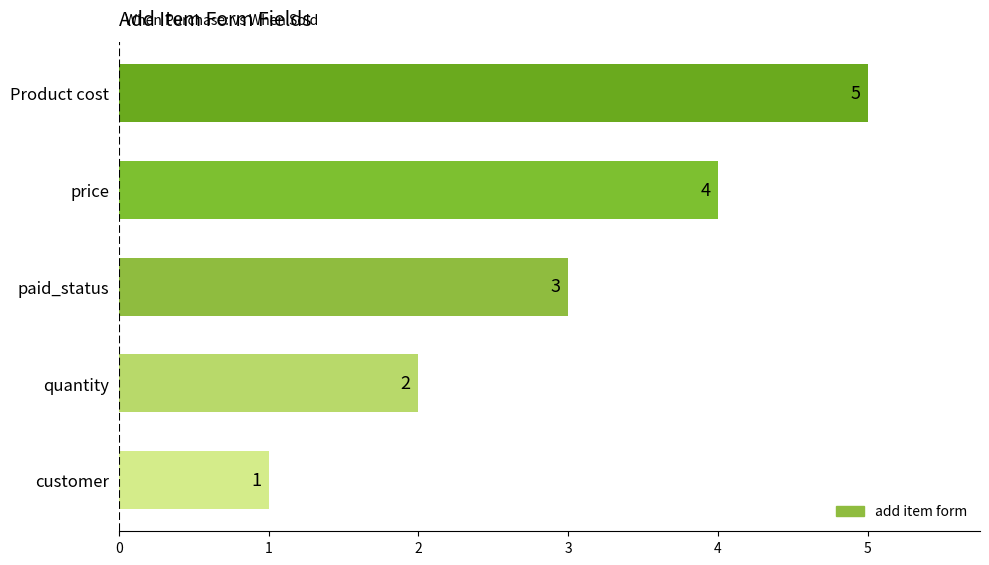

At which category does the chart reach its peak across all series?

Product cost